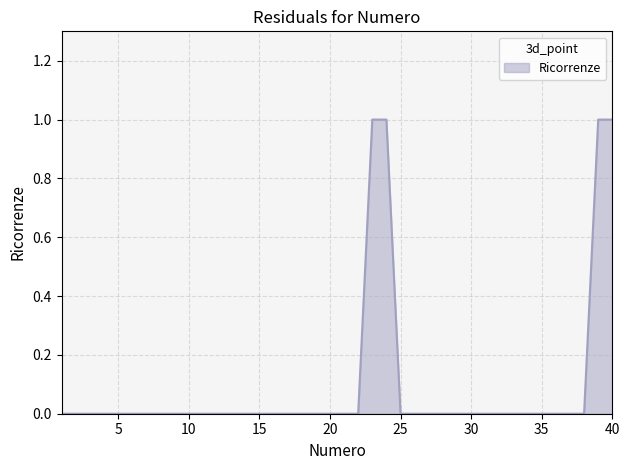

Does the chart display data point markers on the line(s)?

No